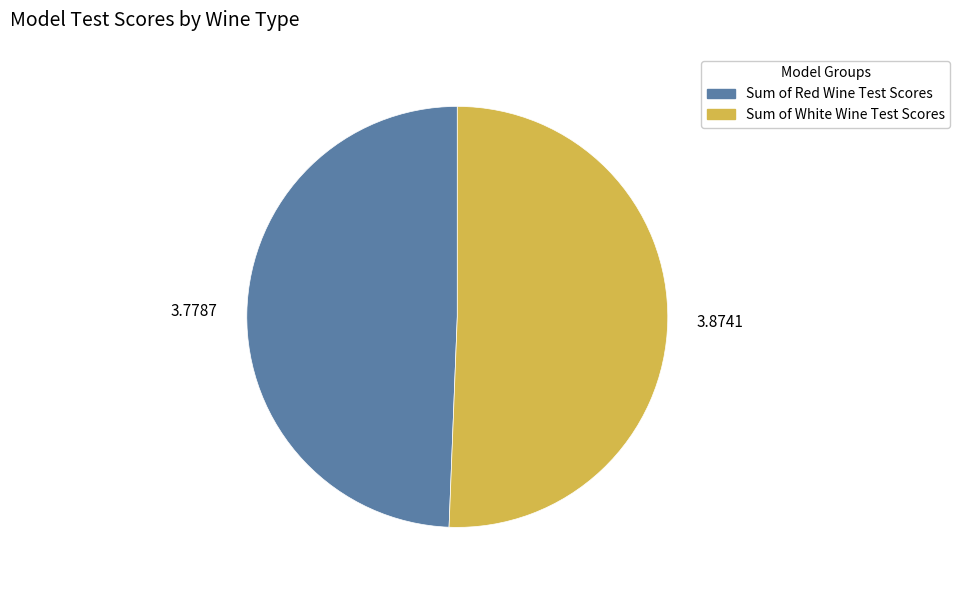

Count the number of slices in the pie.

2